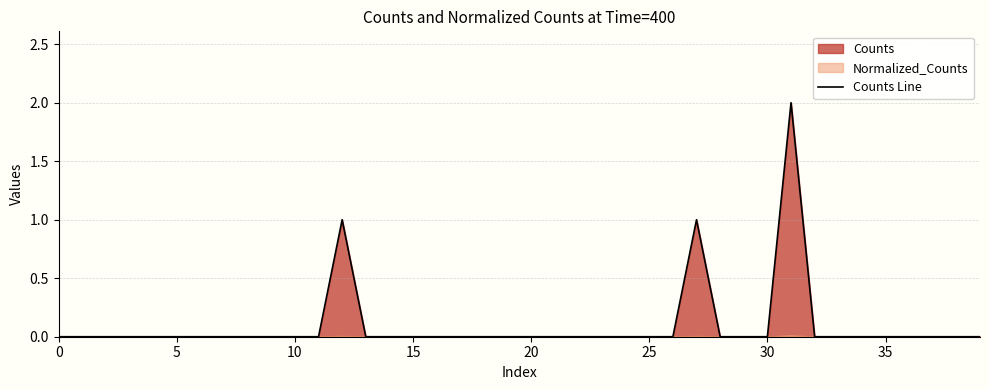

True or false: Counts Line has a value of 0 at 10.

True